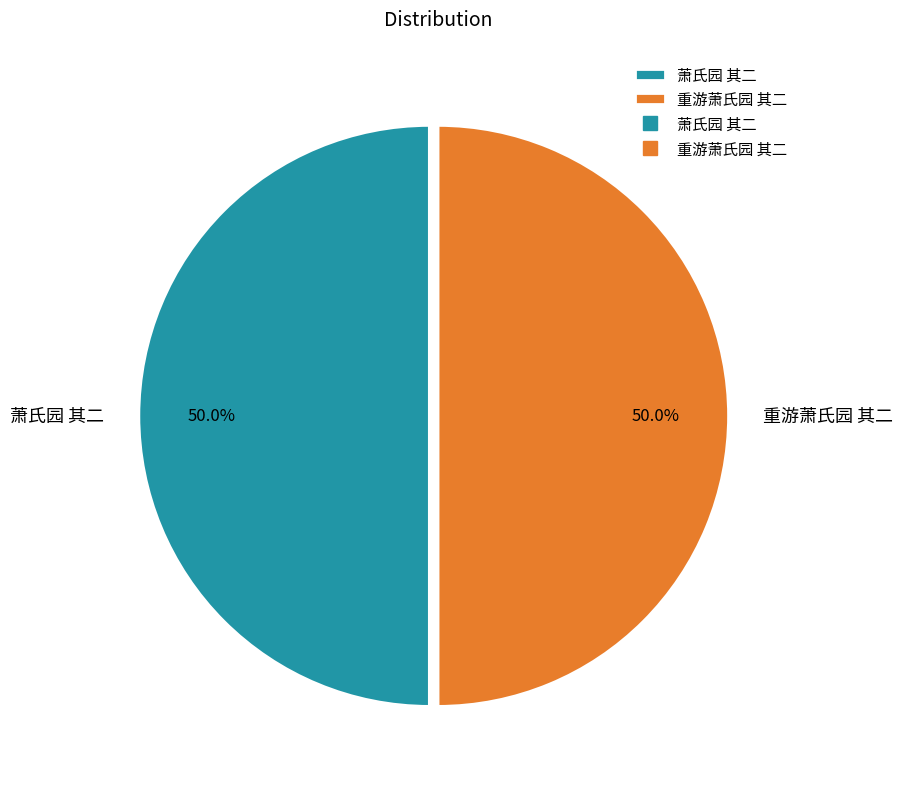

To the nearest percent, what percentage of the pie is 萧氏园 其二?

50%